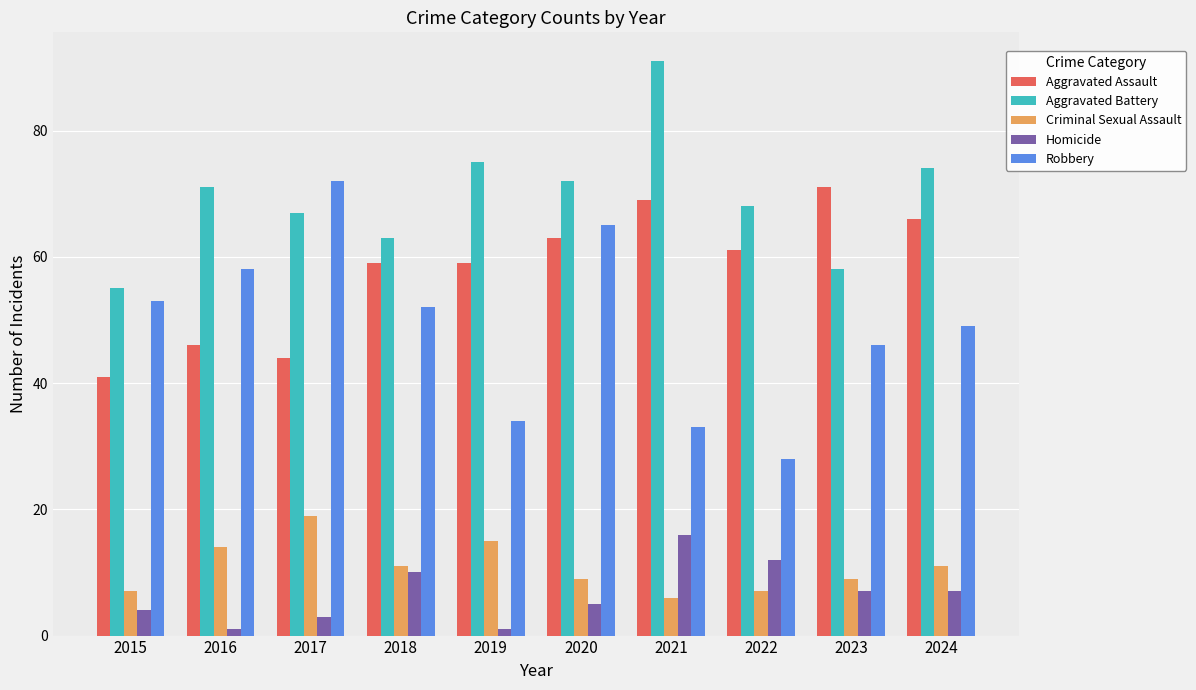

Reading left to right, transcribe all the data shown in this chart.

Aggravated Assault: 41	46	44	59	59	63	69	61	71	66
Aggravated Battery: 55	71	67	63	75	72	91	68	58	74
Criminal Sexual Assault: 7	14	19	11	15	9	6	7	9	11
Homicide: 4	1	3	10	1	5	16	12	7	7
Robbery: 53	58	72	52	34	65	33	28	46	49